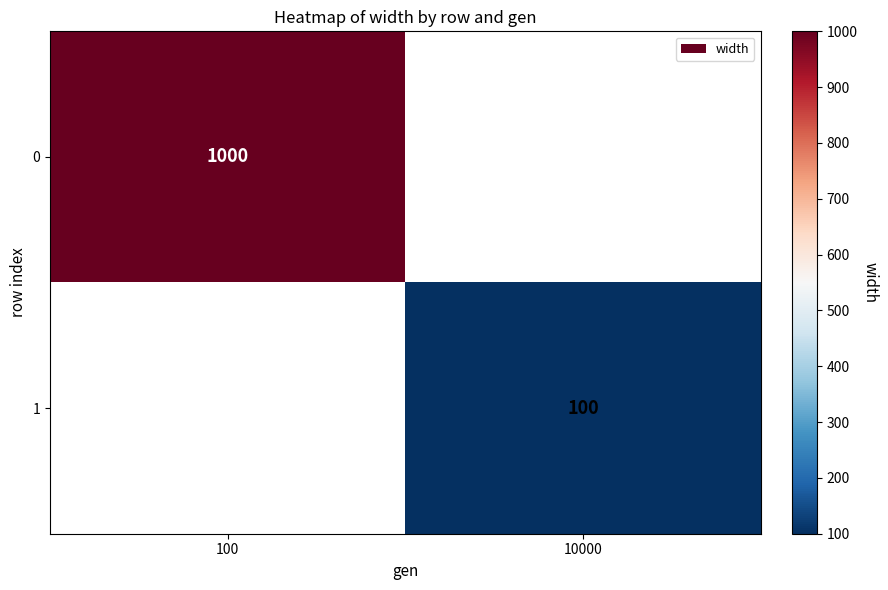

True or false: 0 has a value of 1000 at 100.

True